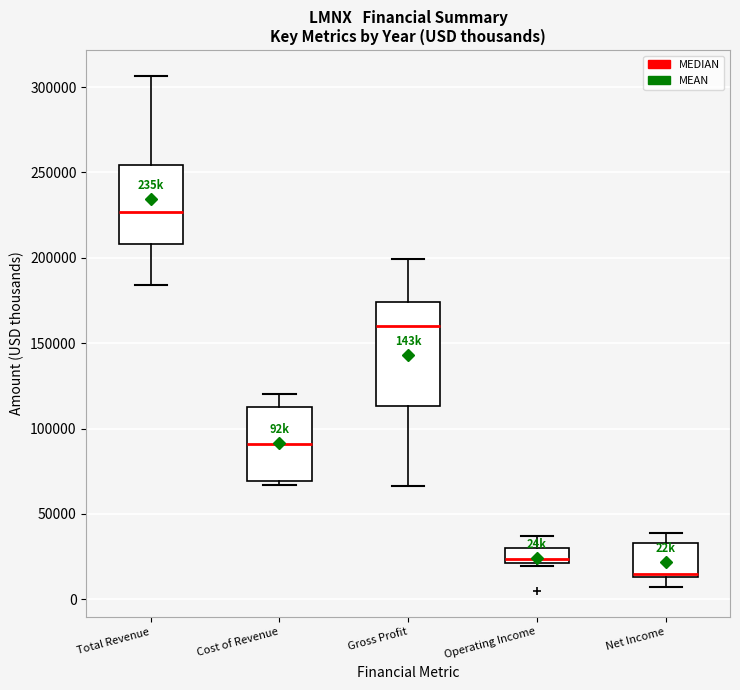

Which box's median line is the lowest?

Net Income